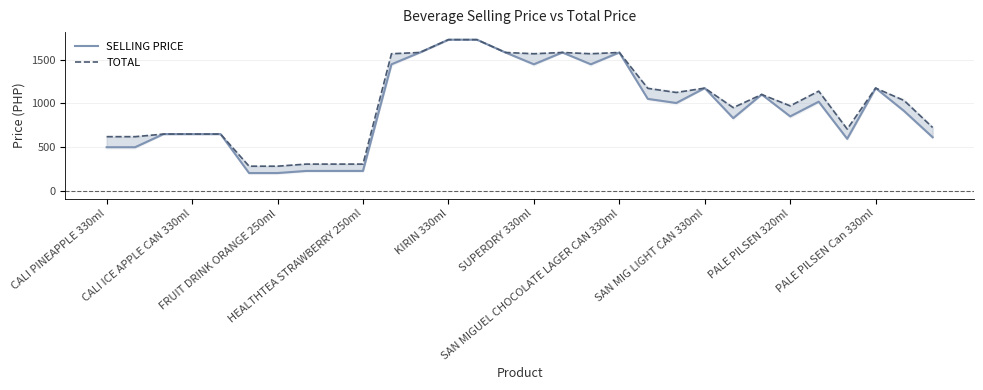

Where does the SELLING PRICE series first go above 1005?

10